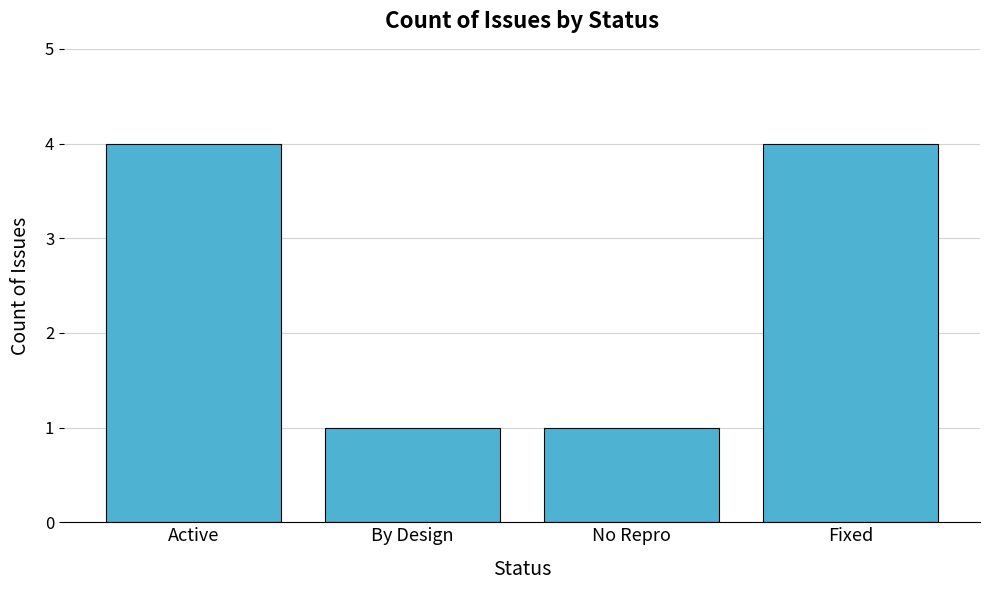

What value does the data have at Active?

4